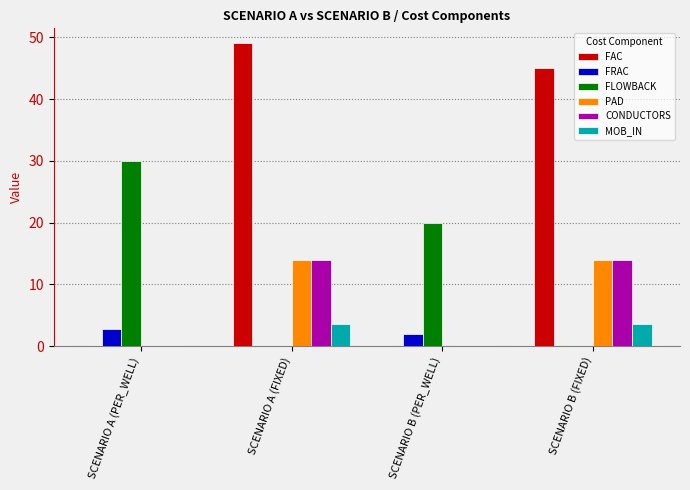

Is the value of FRAC at SCENARIO A (FIXED) greater than the value of MOB_IN at SCENARIO B (FIXED)?

No